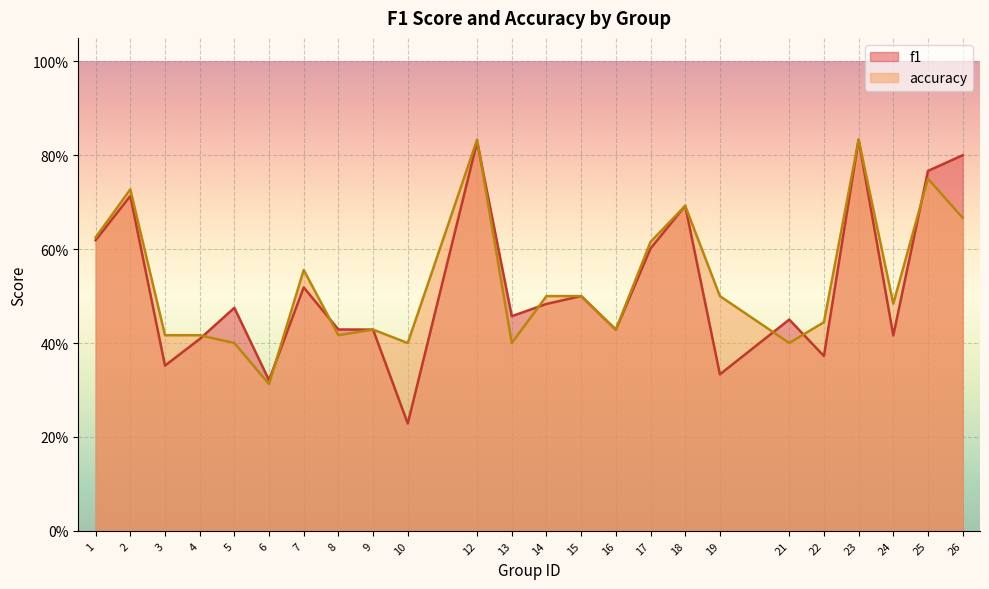

The value of accuracy at 17 is 0.2. True or false?

False